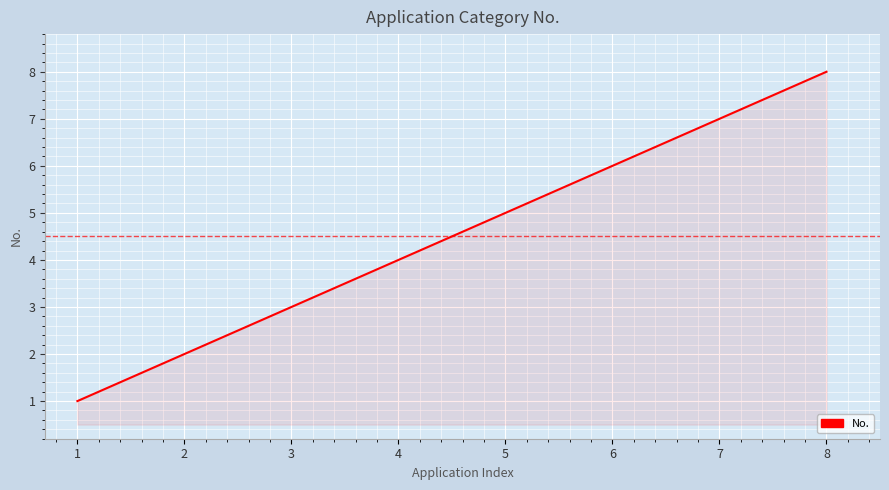

What is the approximate value at 7?

7